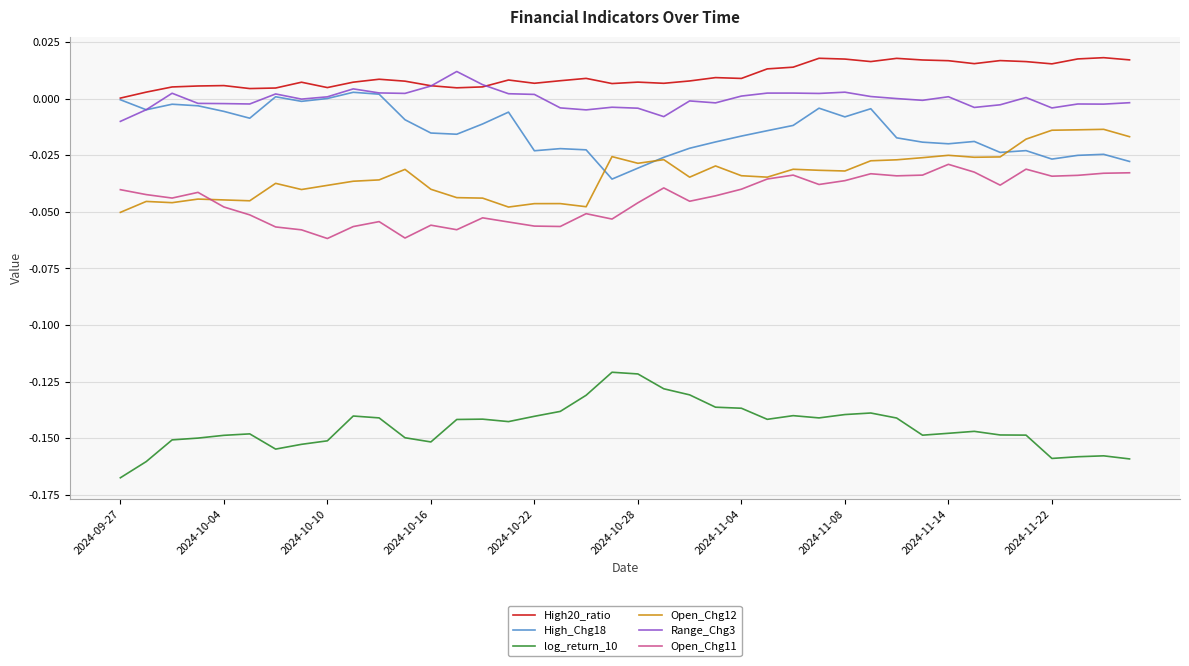

Does the chart have visible grid lines?

Yes